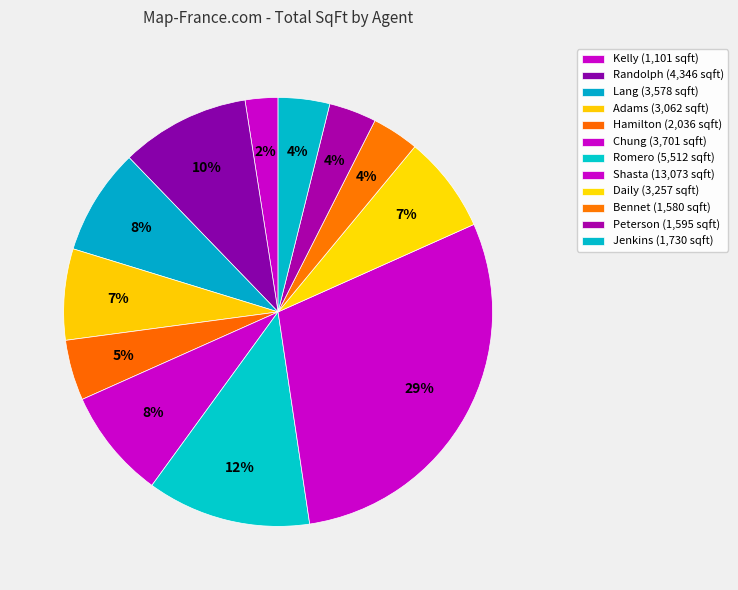

How many slices are in this pie chart?

12